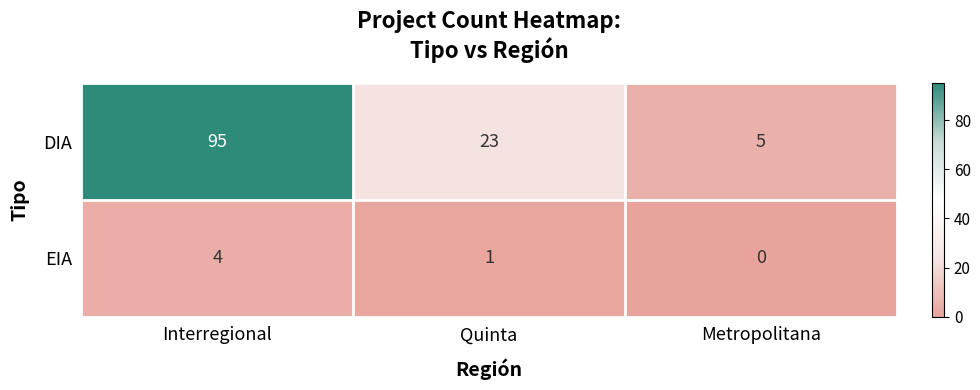

What is the sum of the EIA values at Interregional and Quinta?

5